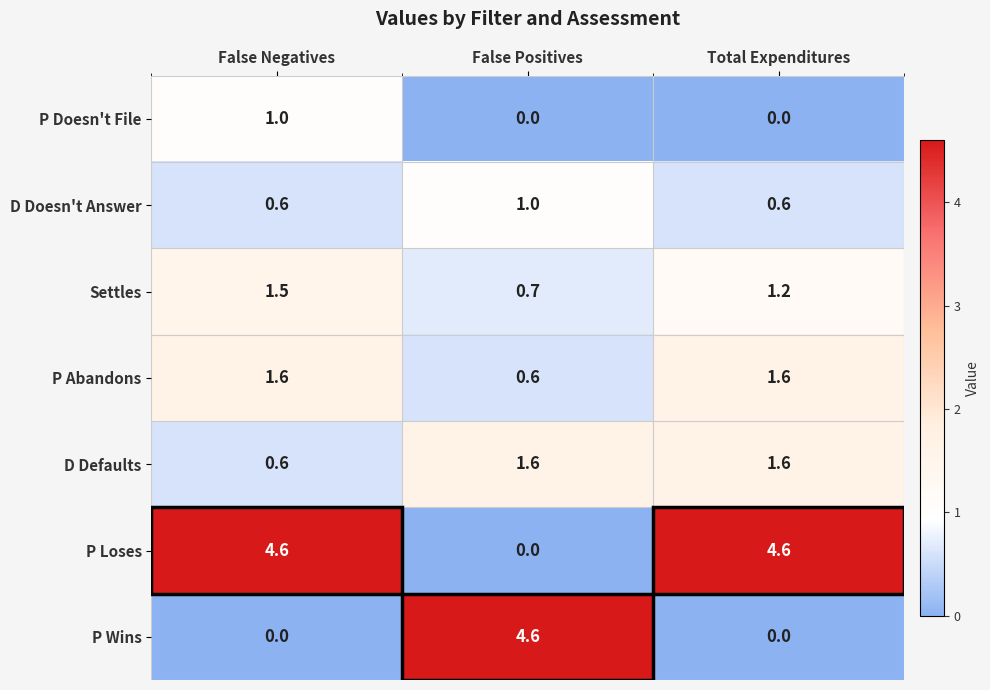

The value of P Loses at Total Expenditures is 4.6. True or false?

True